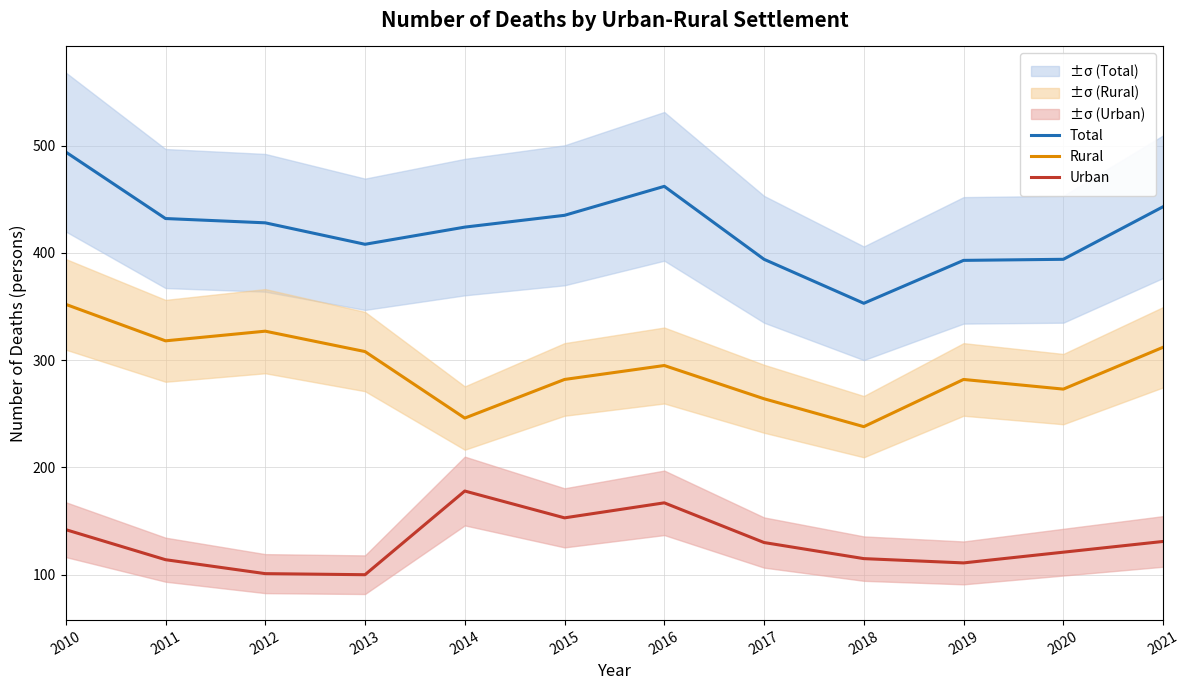

What are all the series names shown in the legend?

Total, Rural, Urban